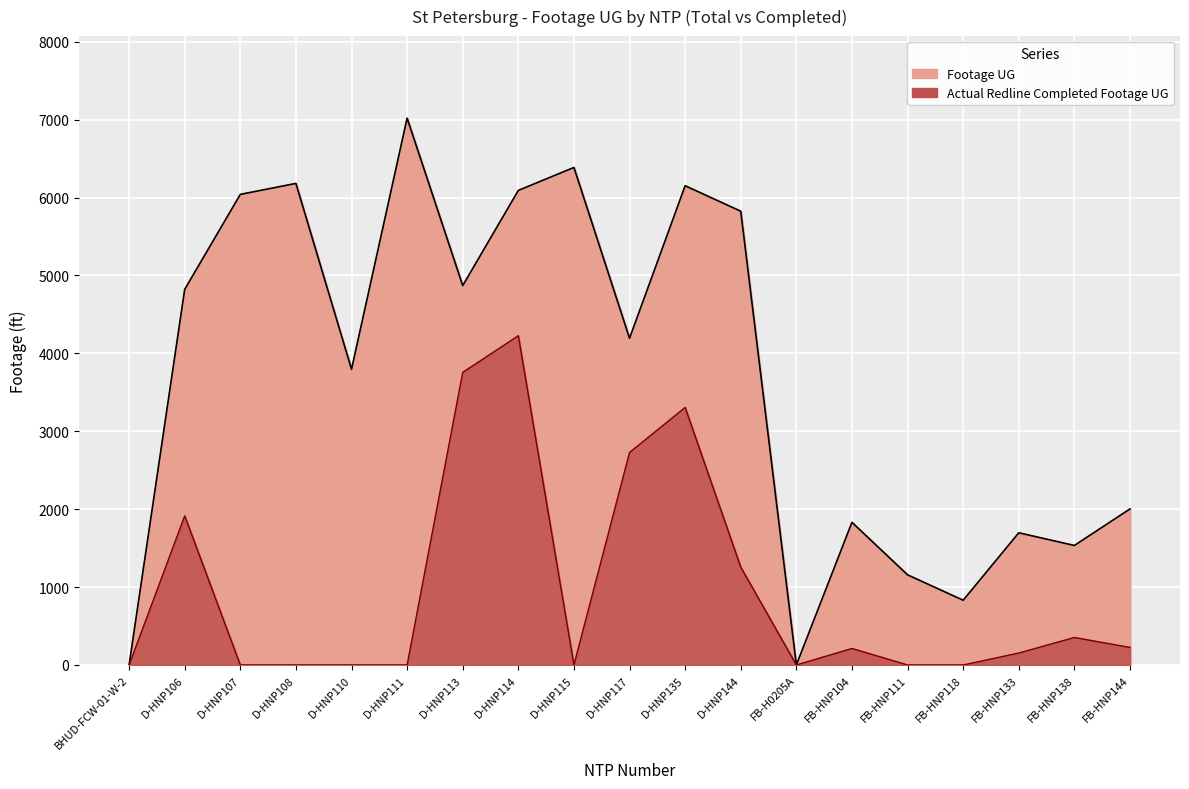

Which category has the highest value across all series?

D-HNP111